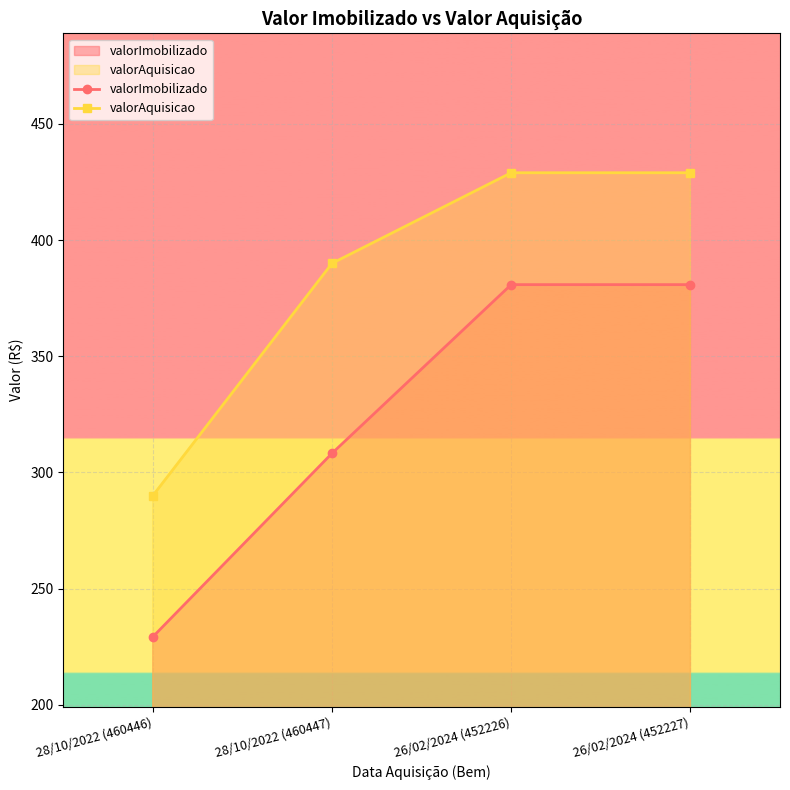

True or false: valorAquisicao and valorImobilizado cross at least once.

False